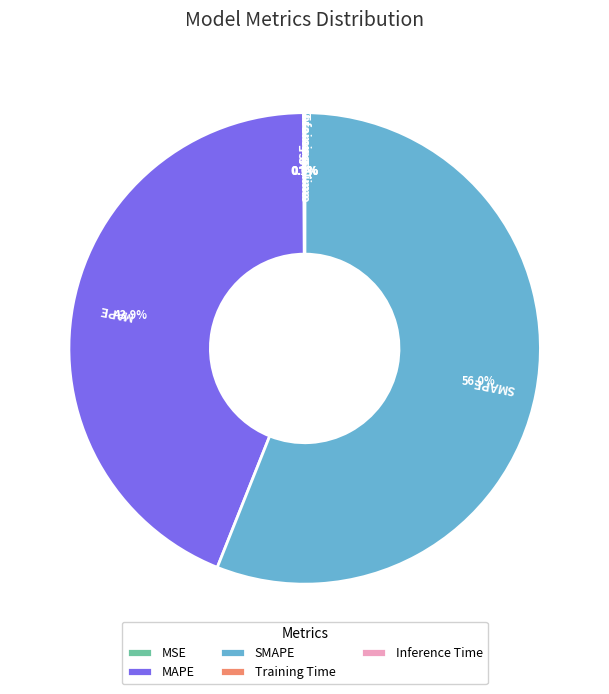

Which slice is the largest?

SMAPE